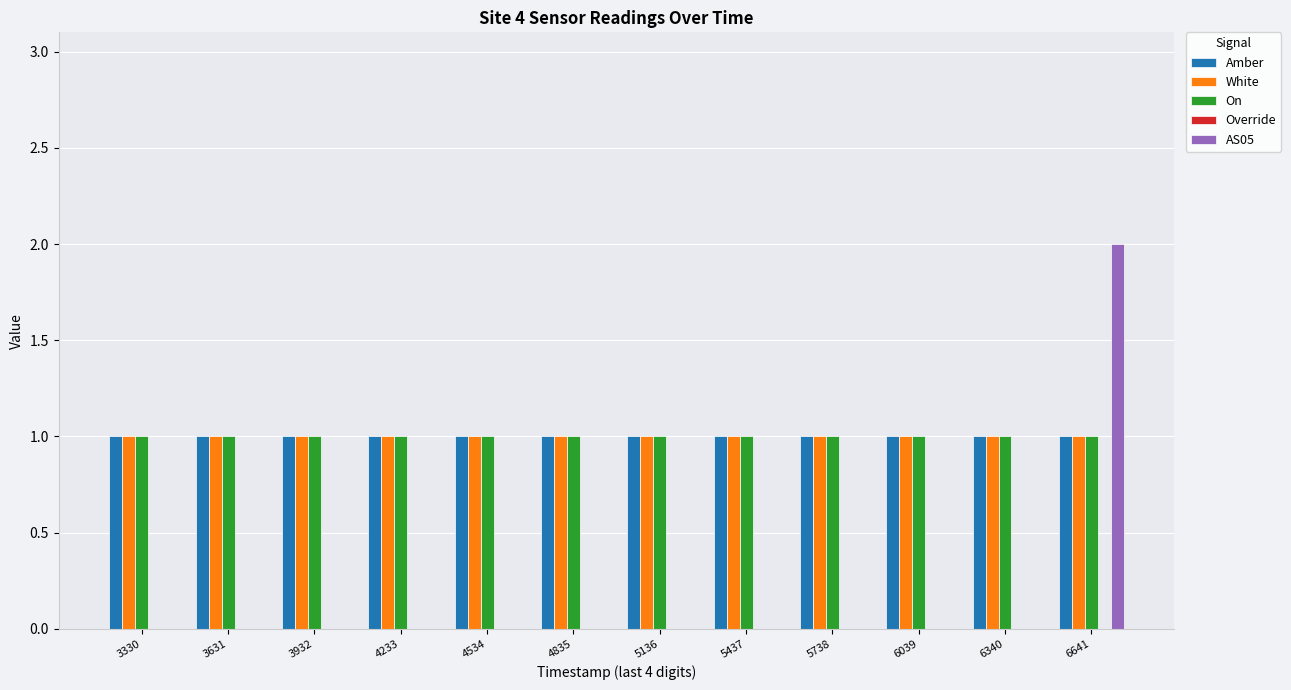

Count the number of categories in the chart.

12